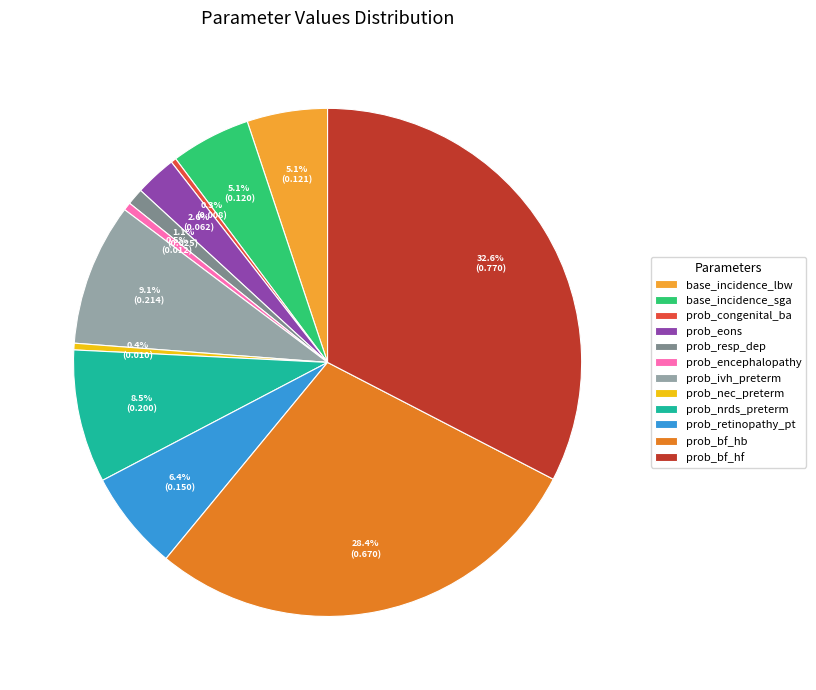

The prob_encephalopathy slice represents 11% of the pie. True or false?

False